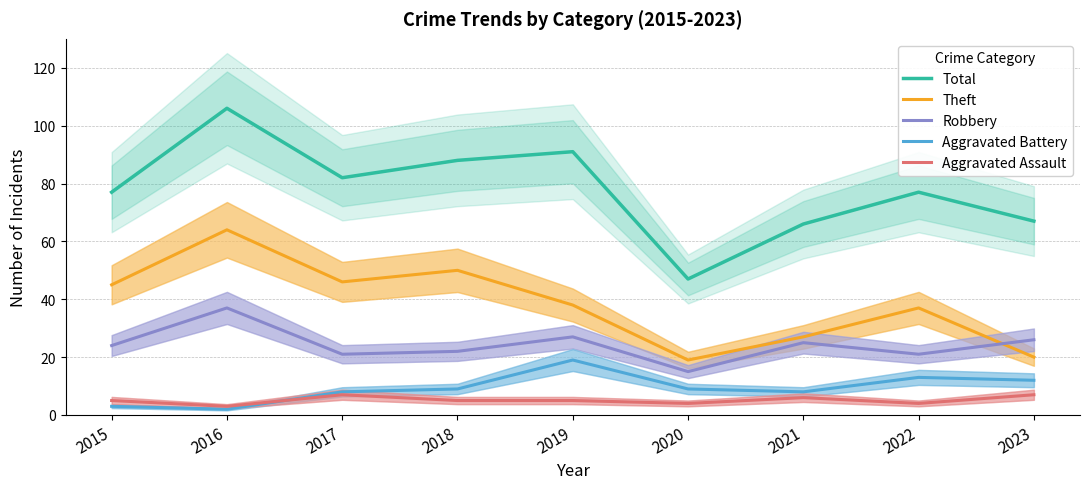

Is it true that Robbery equals 15 at 2019?

False